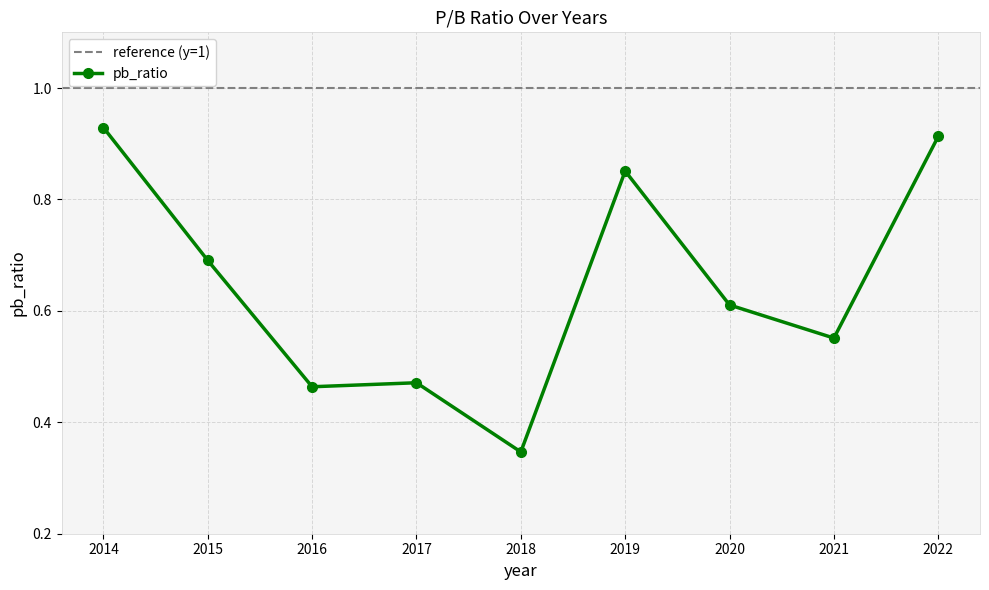

What is the minimum value shown in the chart?

0.3